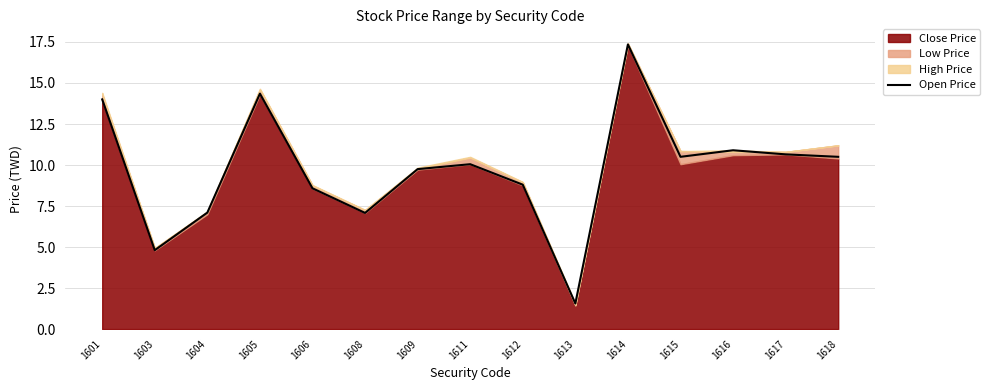

What is the value of the 9th point from the left?

8.8